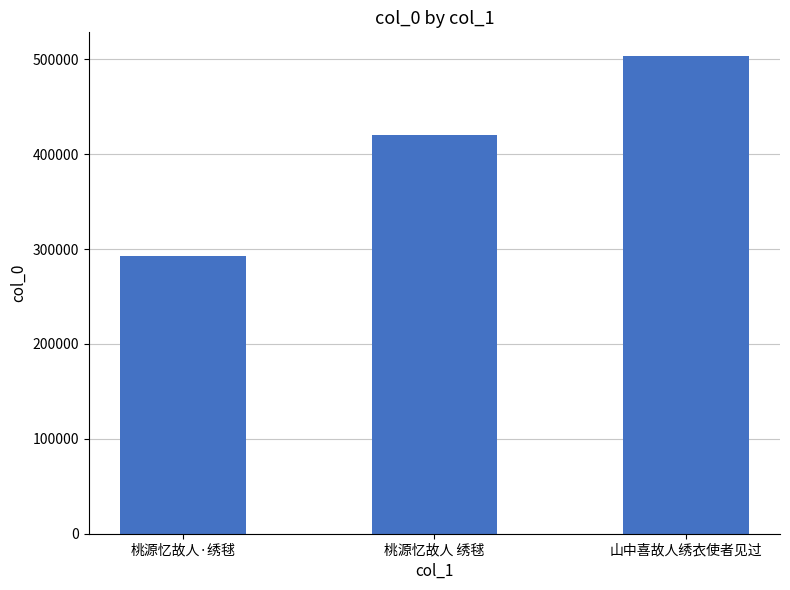

List the labels in order of value, smallest first.

桃源忆故人·绣毬, 桃源忆故人 绣毬, 山中喜故人绣衣使者见过